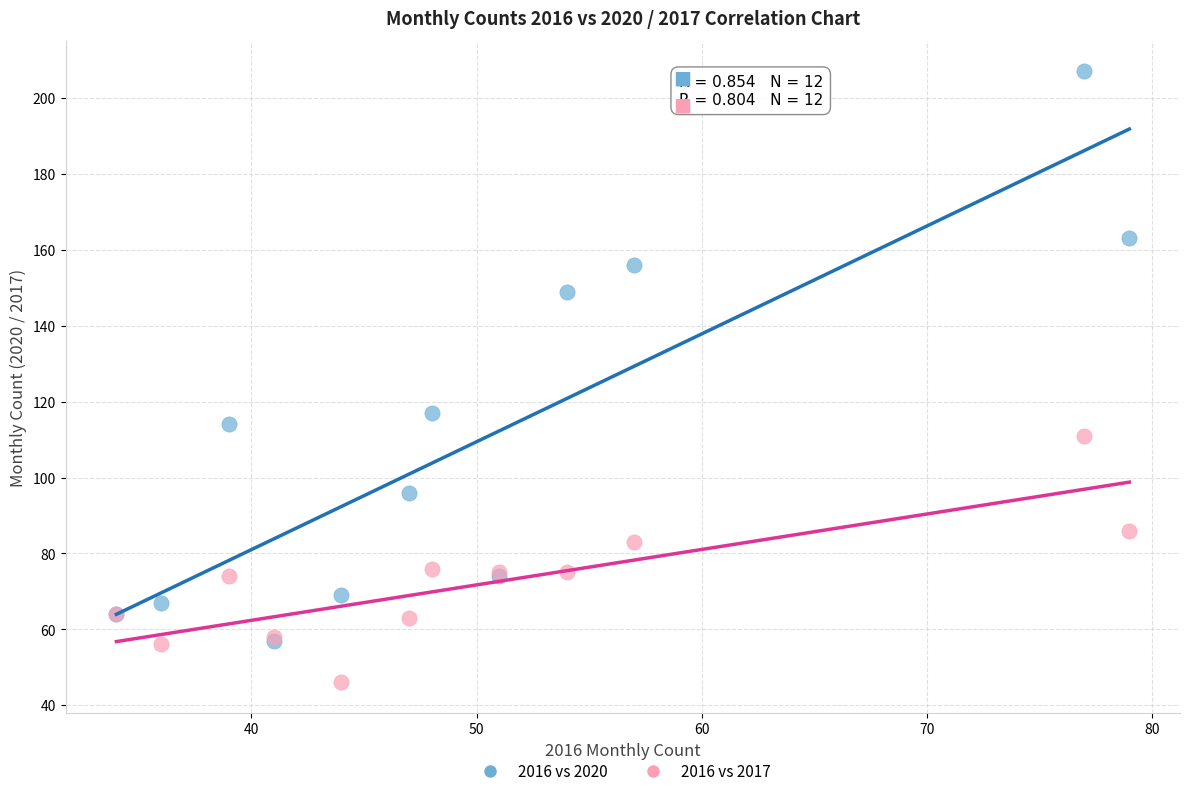

Across all series, what Y value is closest to 126?

117